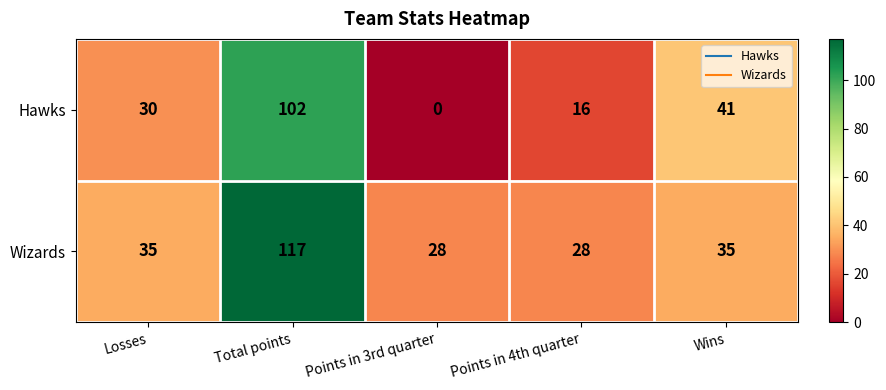

What is the difference between the Hawks values at Losses and Wins?

11